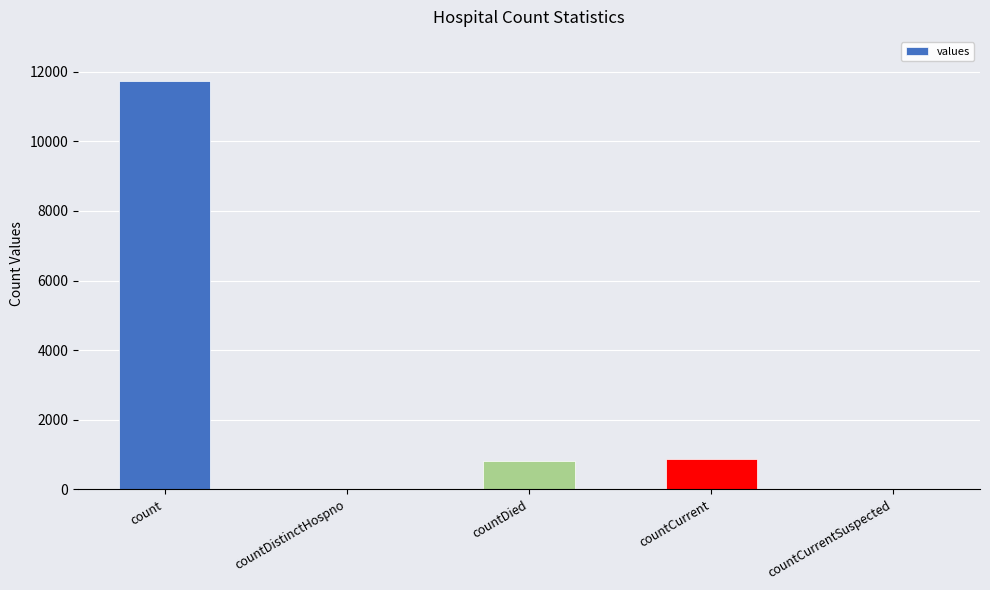

Reading left to right, list all the values displayed in this chart.

11738	0	816	874	0